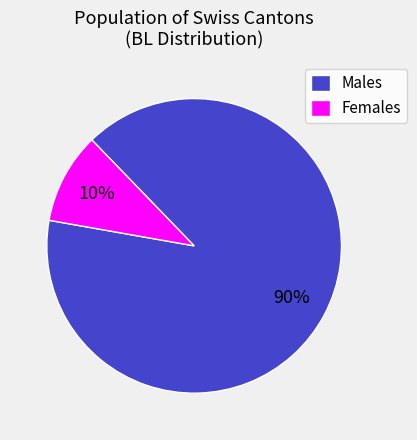

How many slices are in this pie chart?

2